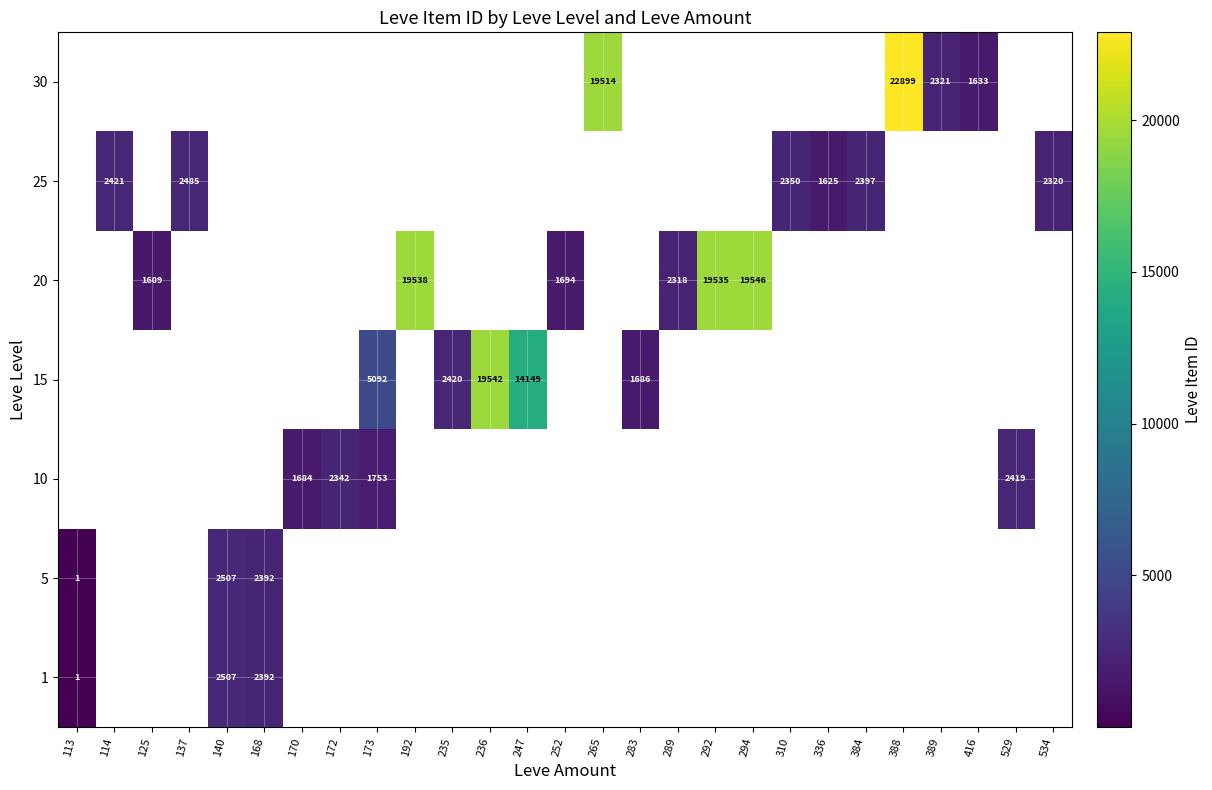

The value of 25 at 534 is 881. True or false?

False